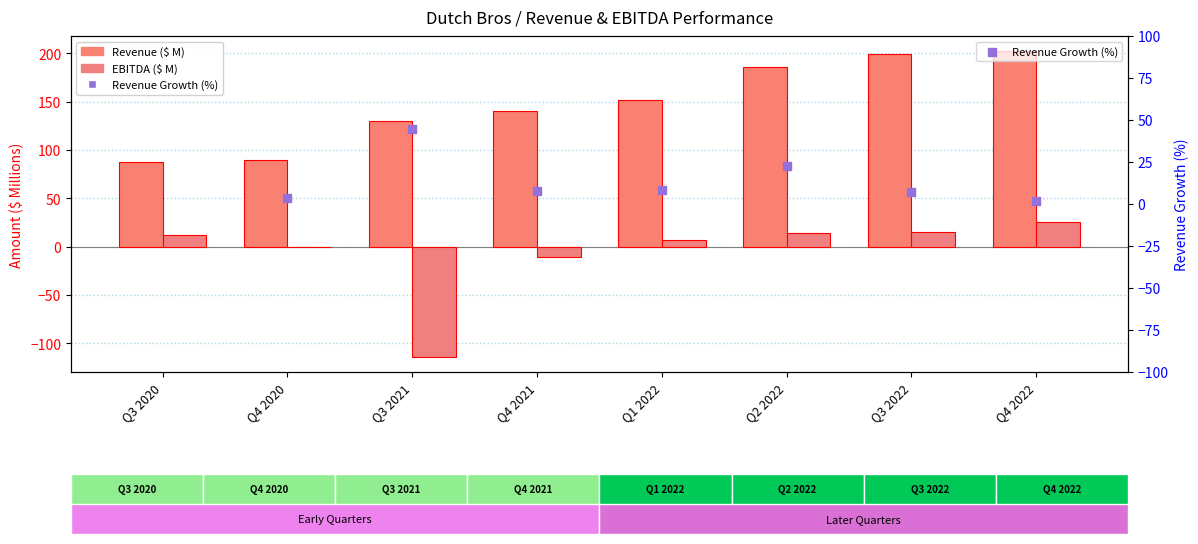

Which series has the widest spread of Y values?

EBITDA